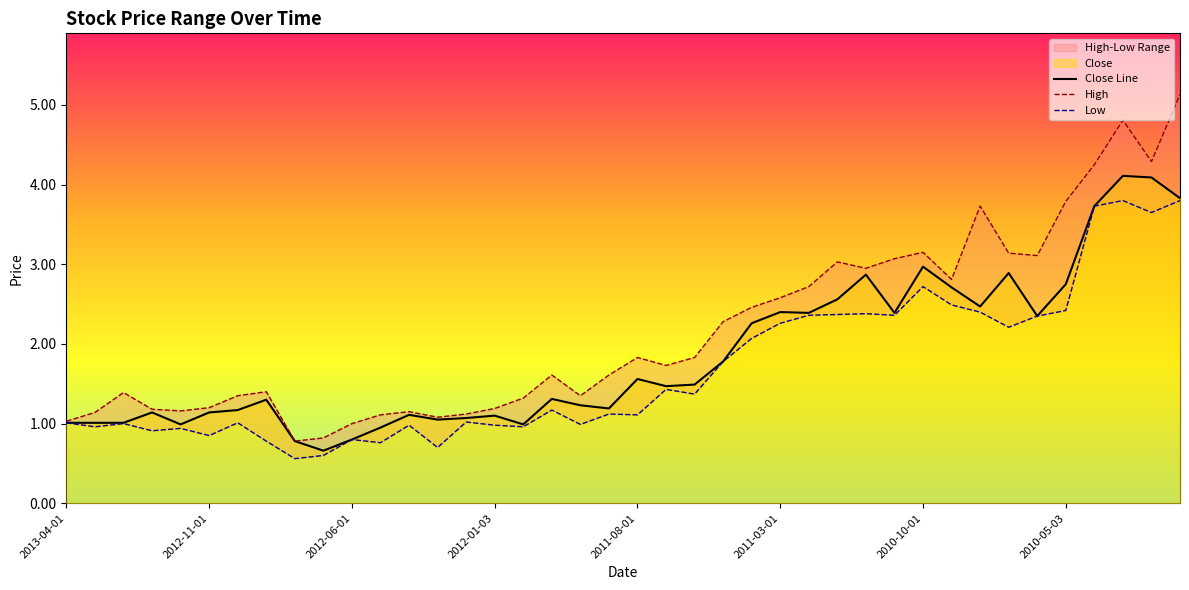

At which label is Low closest to 2?

24